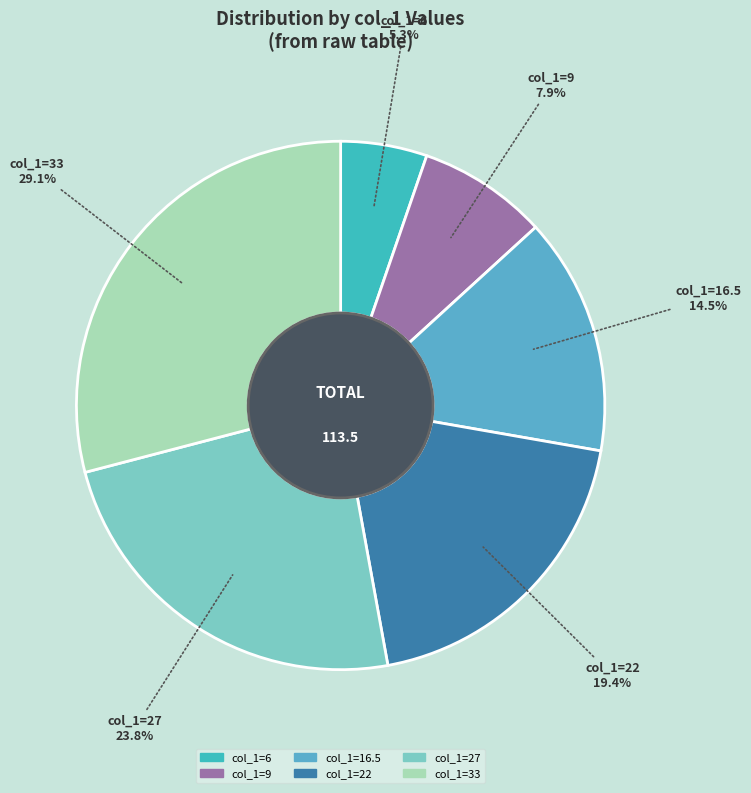

To the nearest percent, what is the average slice percentage?

17%